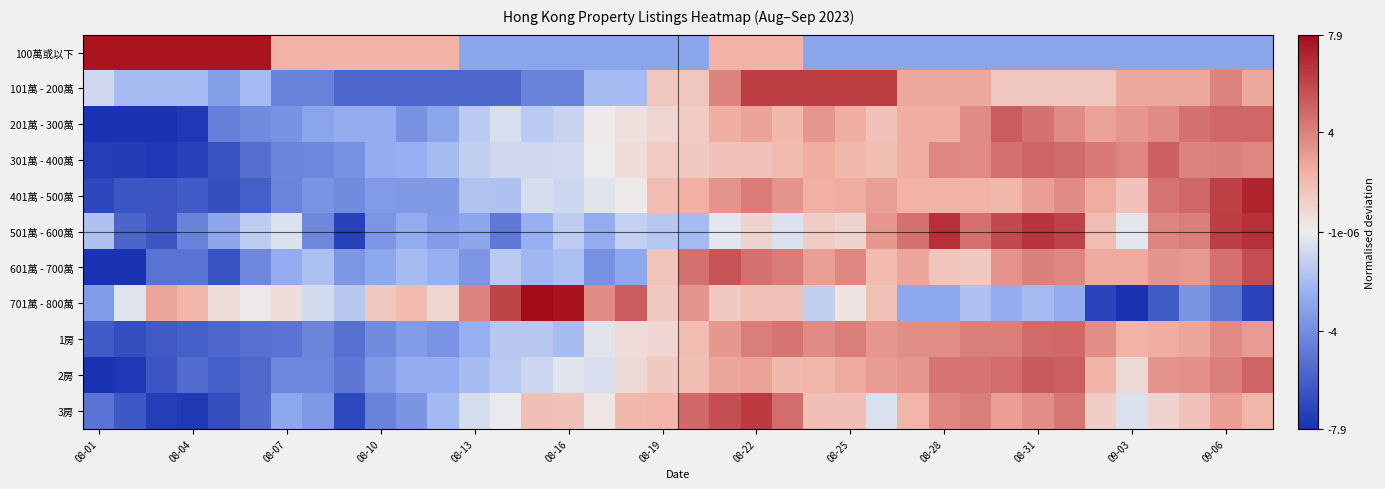

List the series in order of their peak value, highest first.

701萬 - 800萬, 100萬或以下, 401萬 - 500萬, 501萬 - 600萬, 3房, 101萬 - 200萬, 601萬 - 700萬, 2房, 201萬 - 300萬, 301萬 - 400萬, 1房